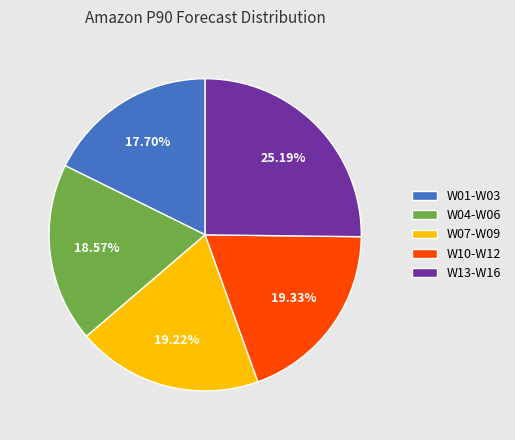

To the nearest percent, what is the average slice percentage?

20%